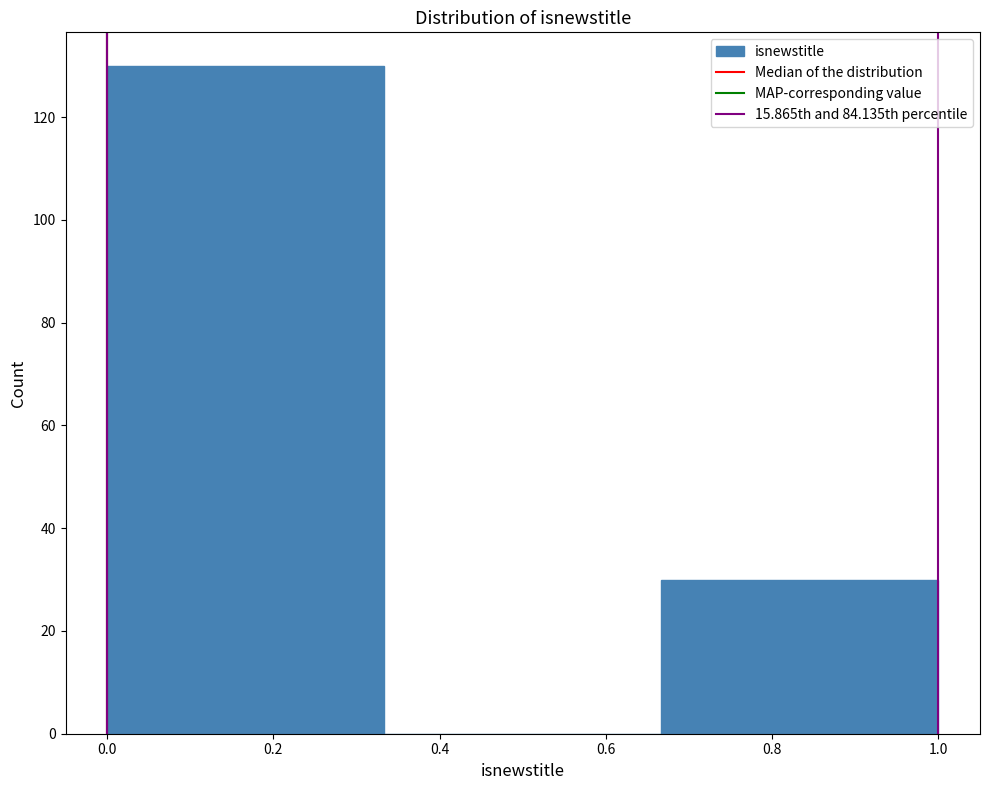

How tall is the bar that spans 0.66 to 1.00 on the x-axis? Neither the bar edges nor the heights are printed on the chart, so give them approximately, as read against the axes.

30